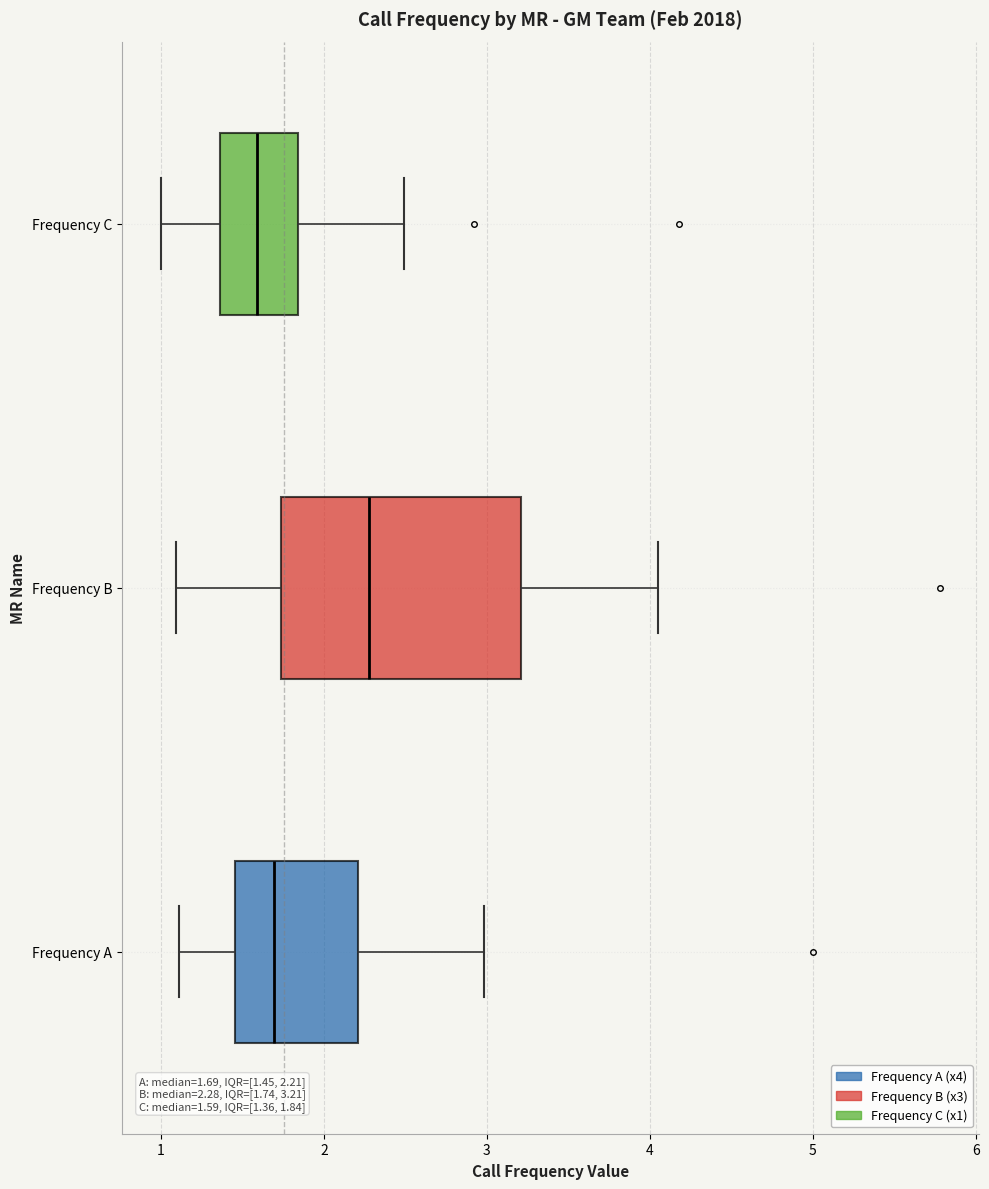

Comparing the boxes themselves (not the whiskers), which one is the widest?

Frequency B